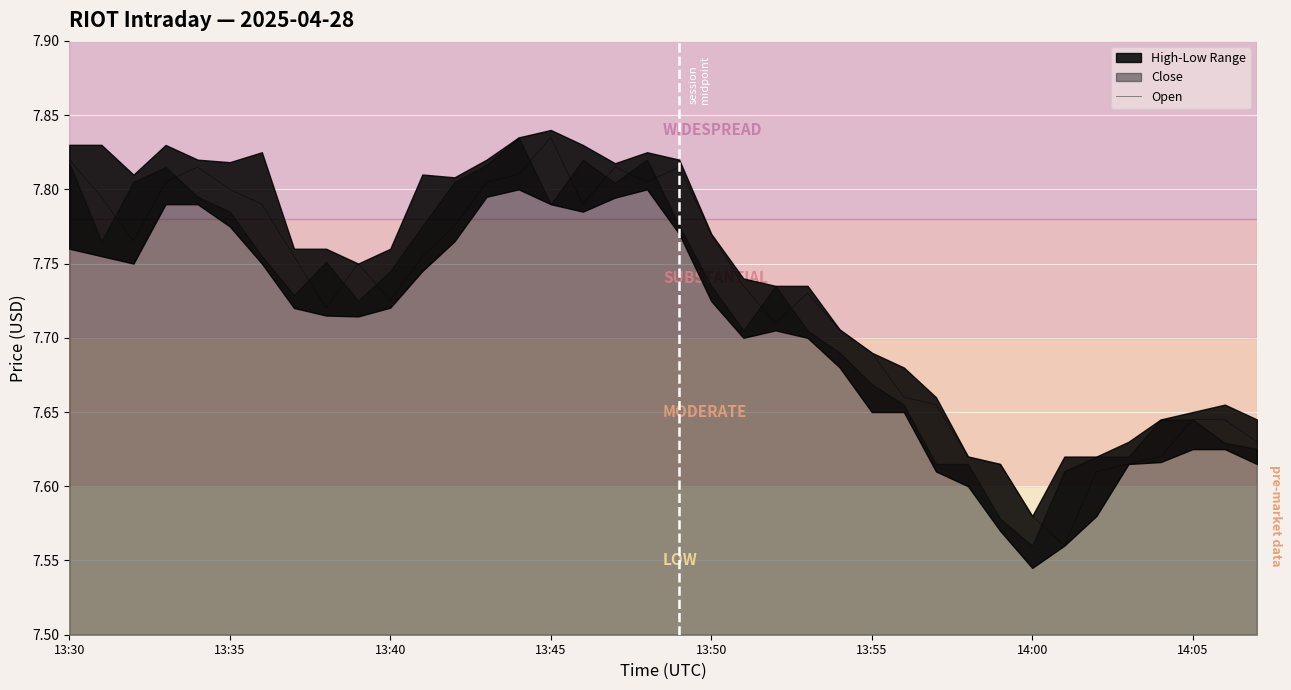

How many lines are shown in the chart?

1